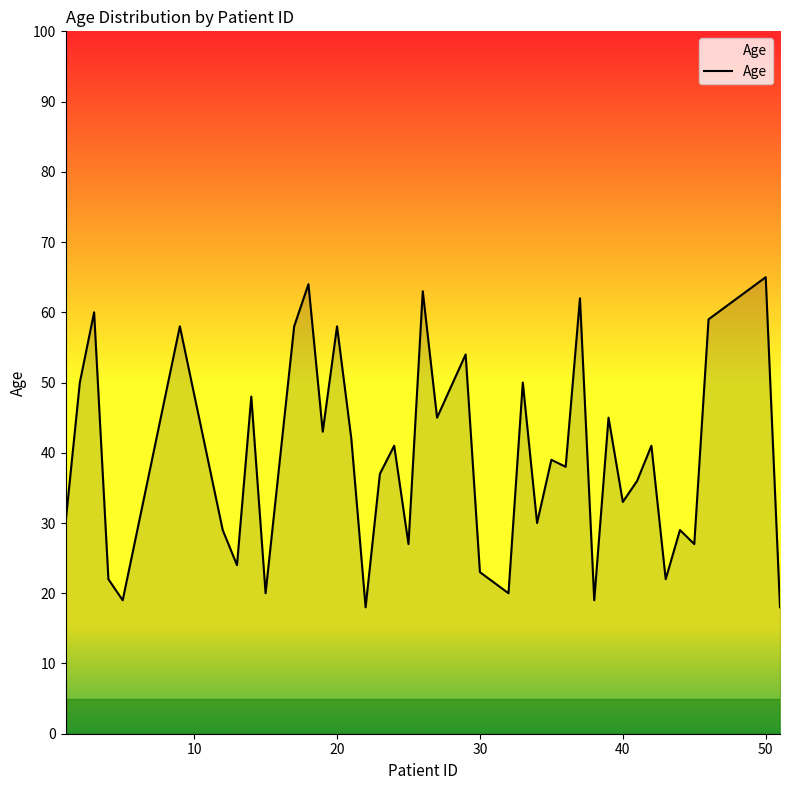

What is the smallest value displayed?

18